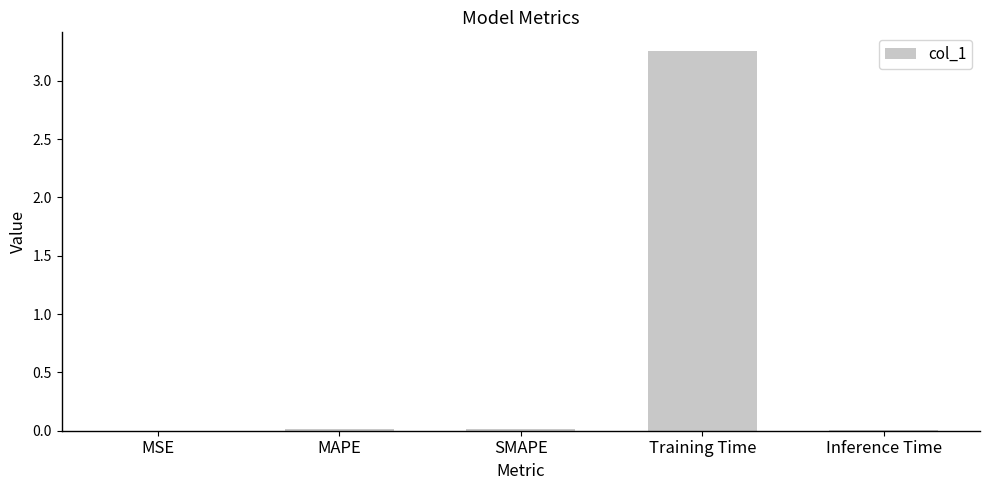

The value at Training Time is 1.1. True or false?

False